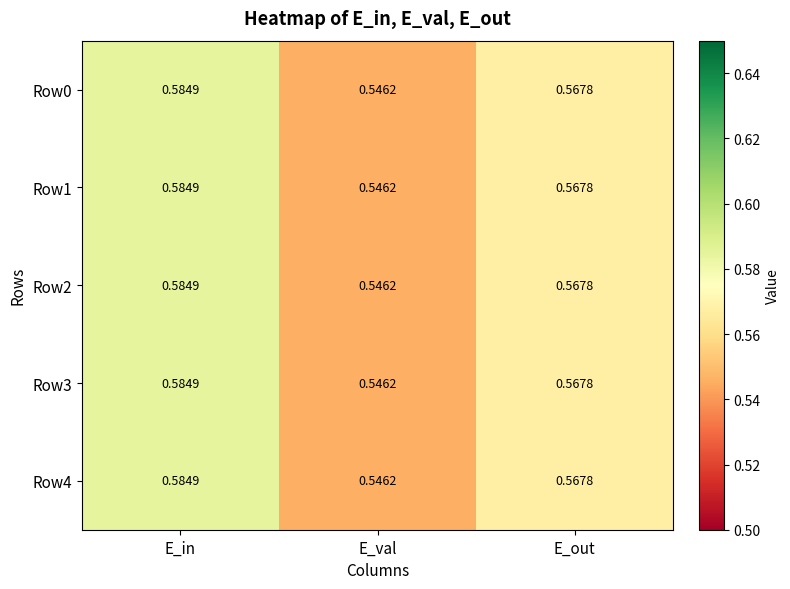

At which category is the sum across all series the highest?

E_in